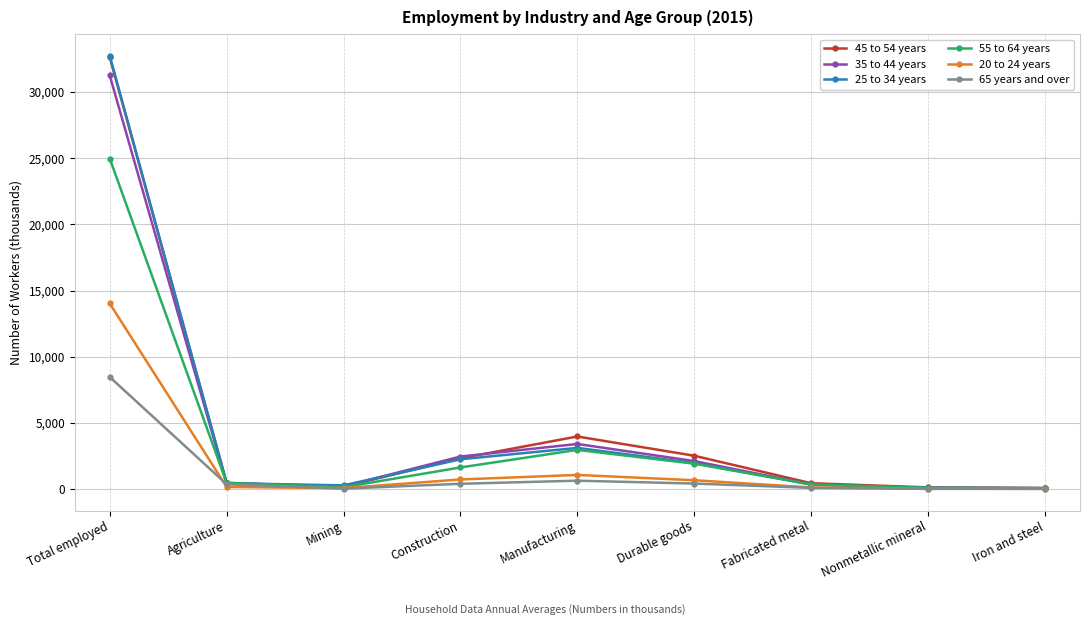

At which category is the sum across all series the highest?

Total employed